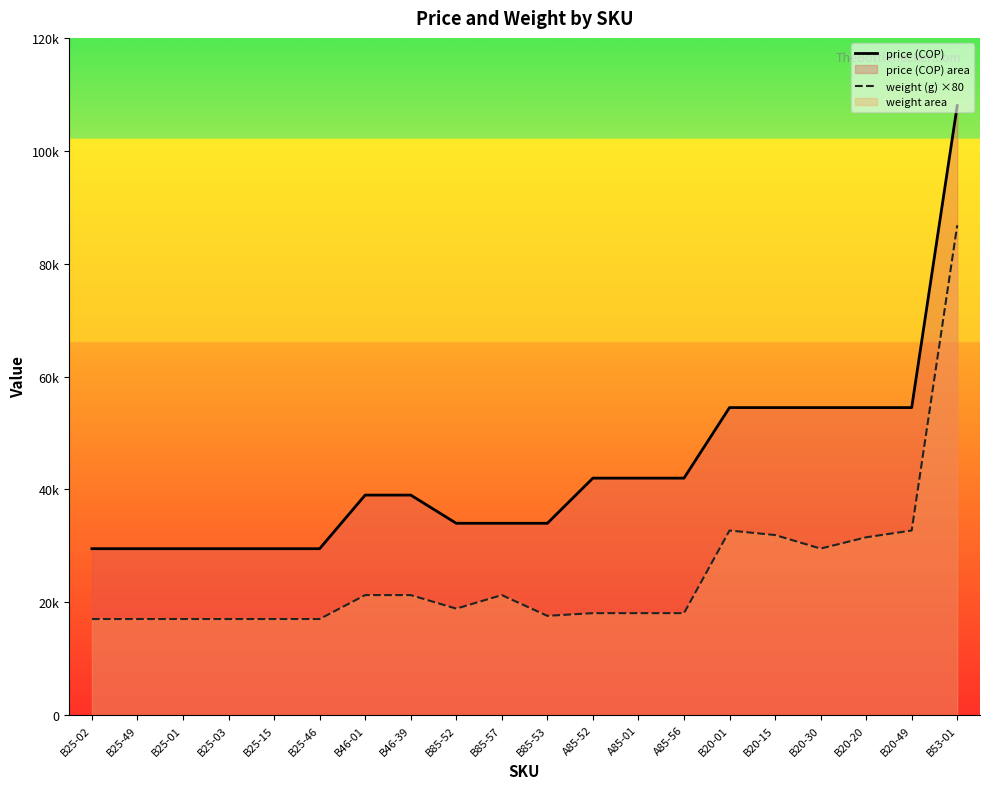

Reading right to left, extract all data points from this chart.

price (COP): 108000	54500	54500	54500	54500	54500	42000	42000	42000	34000	34000	34000	39000	39000	29500	29500	29500	29500	29500	29500
weight (g) ×80: 86800	32720	31520	29520	31920	32720	18080	18080	18080	17600	21280	18880	21280	21280	17040	17040	17040	17040	17040	17040